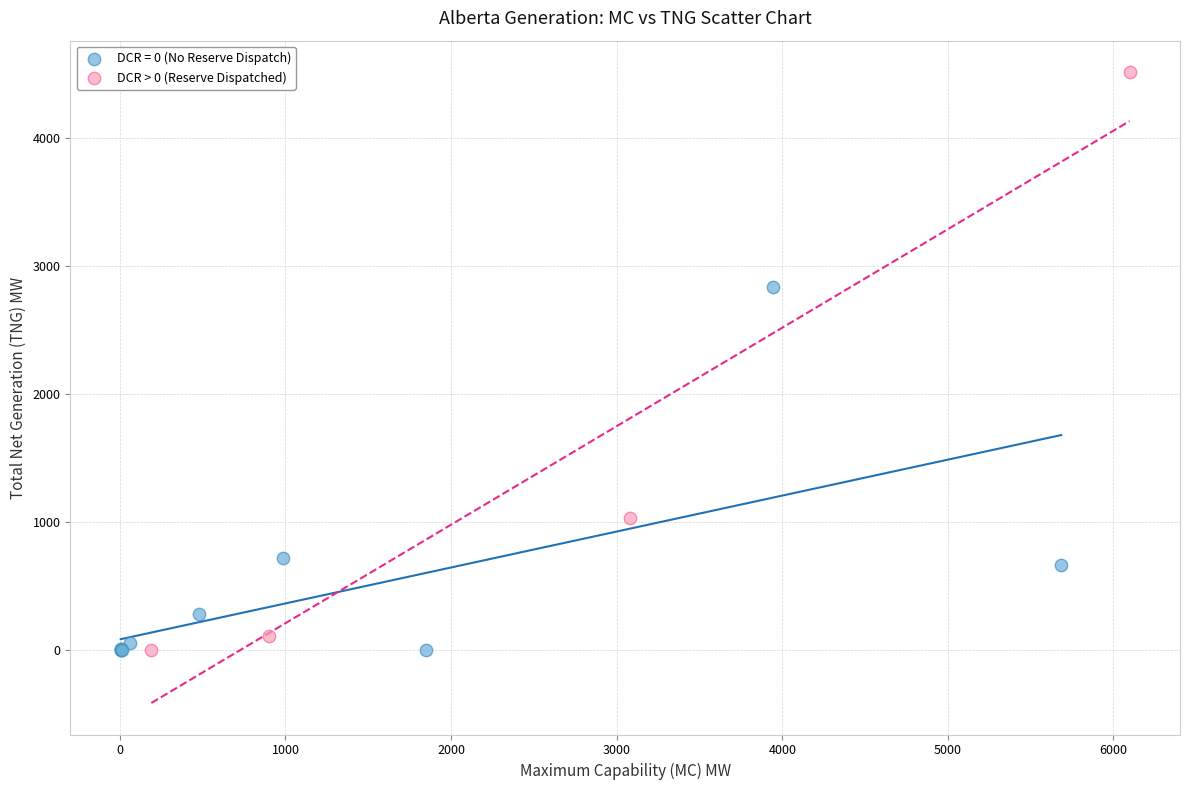

Which series has the largest Y range (max minus min)?

DCR > 0 (Reserve Dispatched)